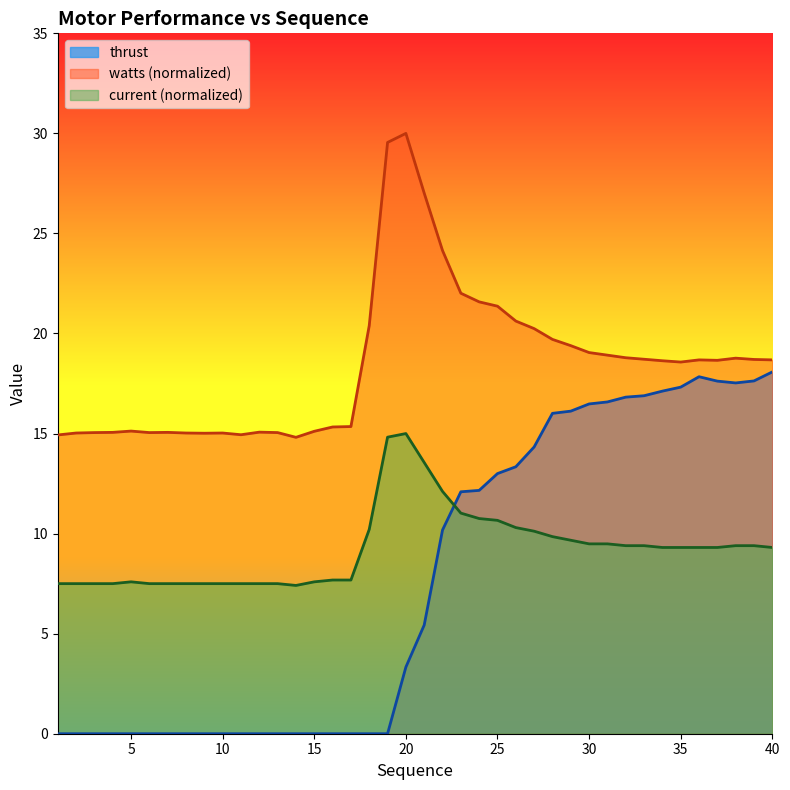

Where is current nearest to the value 11?

23